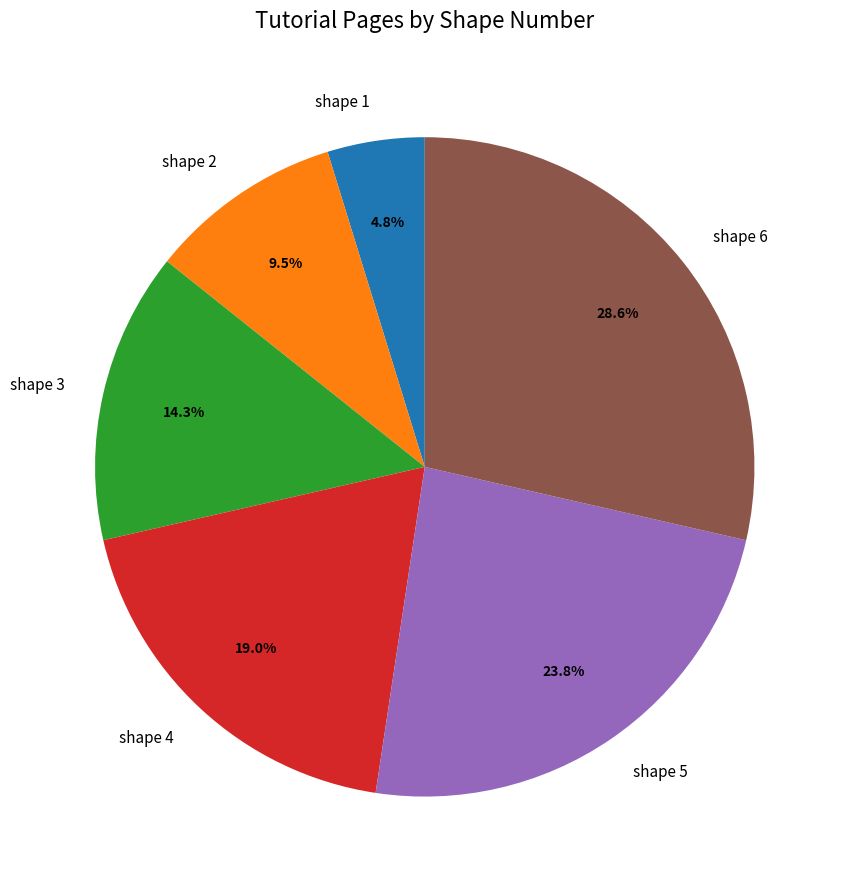

How many slices are in this pie chart?

6